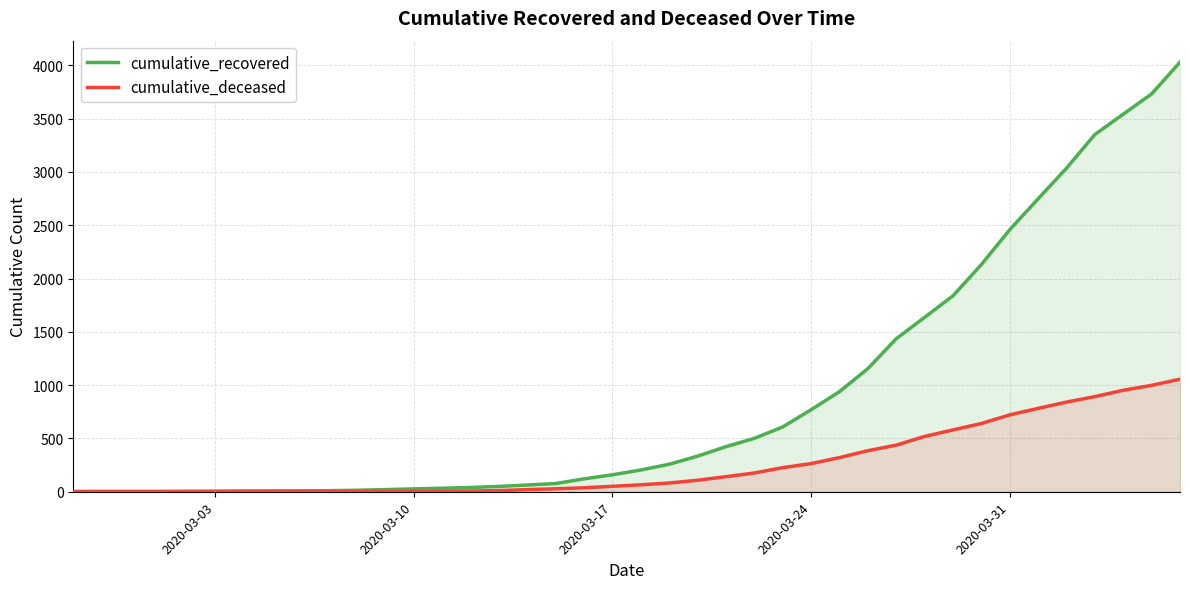

Which series has the widest spread of values?

cumulative_recovered